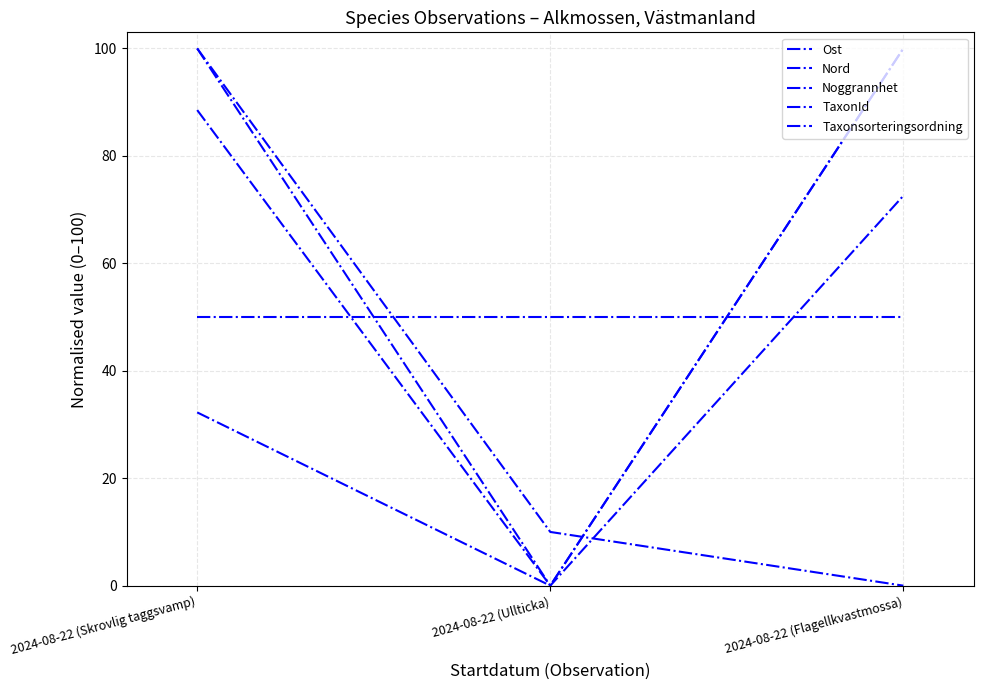

How many lines are shown in the chart?

5